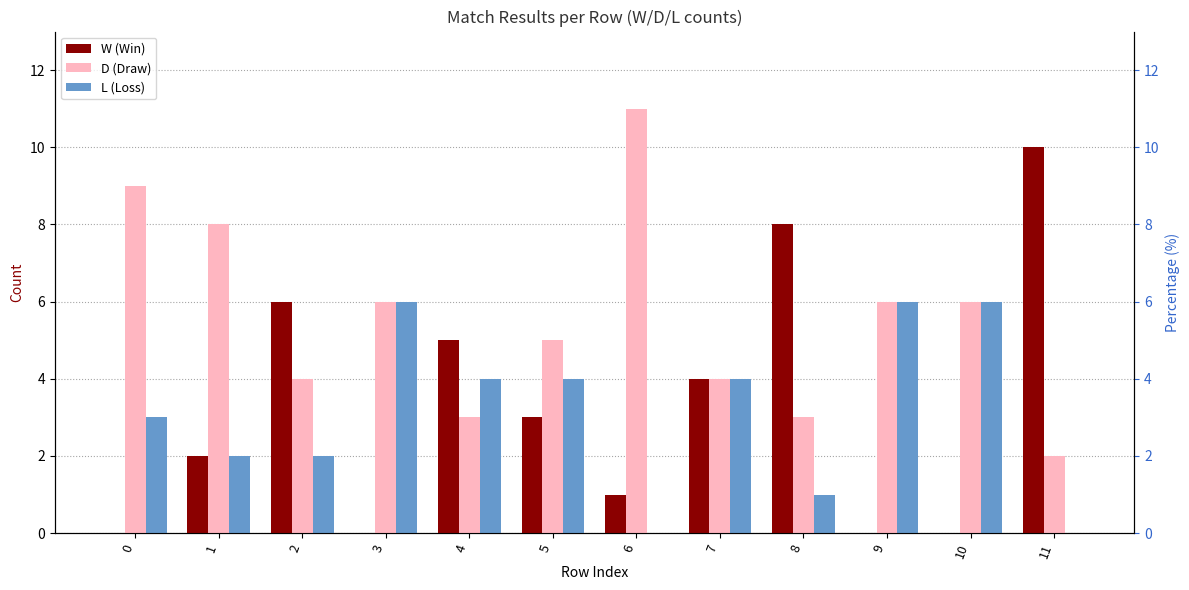

Reading left to right, what are all the values shown in this chart?

W (Win): 0=0	1=2	2=6	3=0	4=5	5=3	6=1	7=4	8=8	9=0	10=0	11=10
D (Draw): 0=9	1=8	2=4	3=6	4=3	5=5	6=11	7=4	8=3	9=6	10=6	11=2
L (Loss): 0=3	1=2	2=2	3=6	4=4	5=4	6=0	7=4	8=1	9=6	10=6	11=0